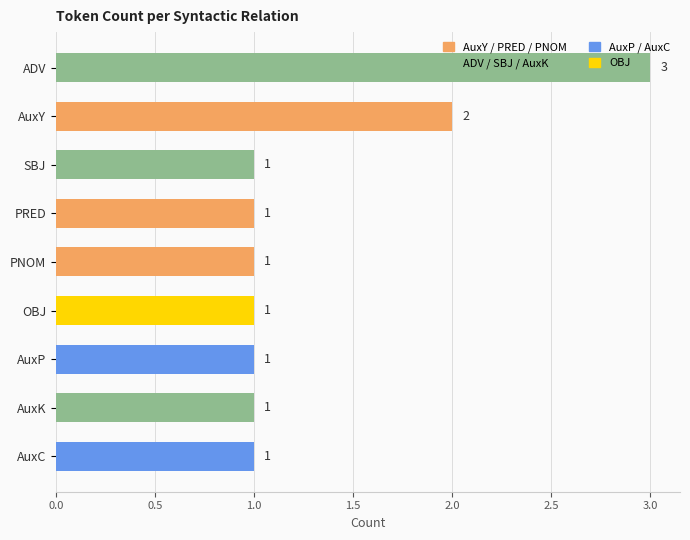

What is the greatest value displayed?

3